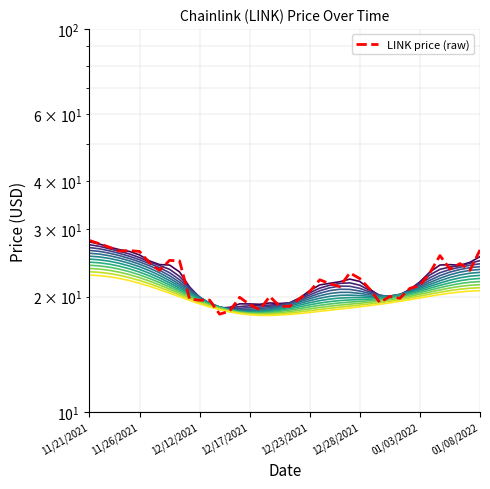

What is the smallest value displayed?

18.0